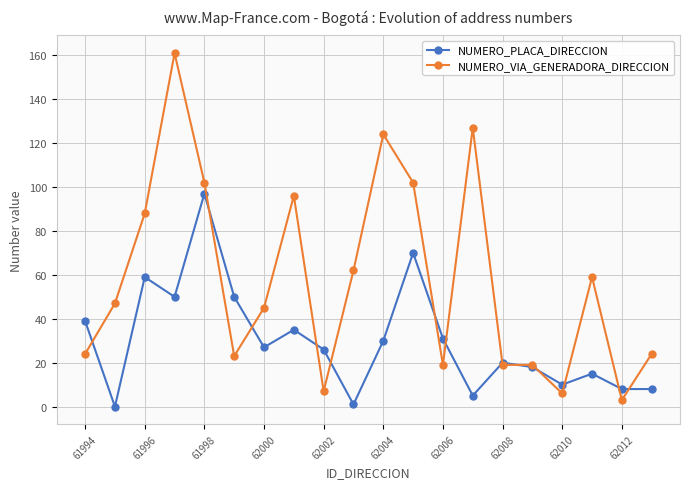

In NUMERO_PLACA_DIRECCION, how many points are higher than both neighbors (excluding endpoints)?

6